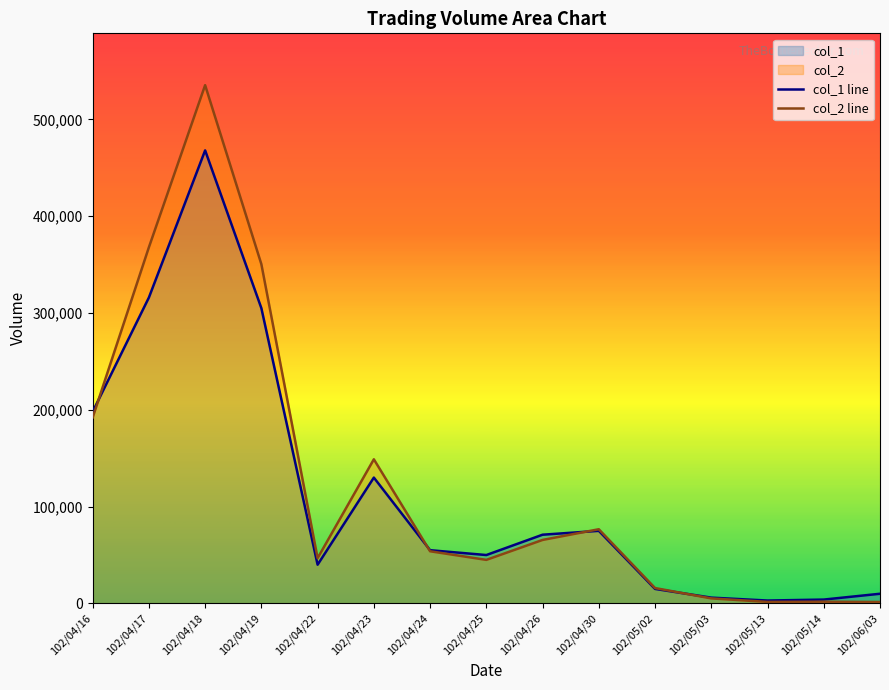

How many distinct data groups are displayed?

2